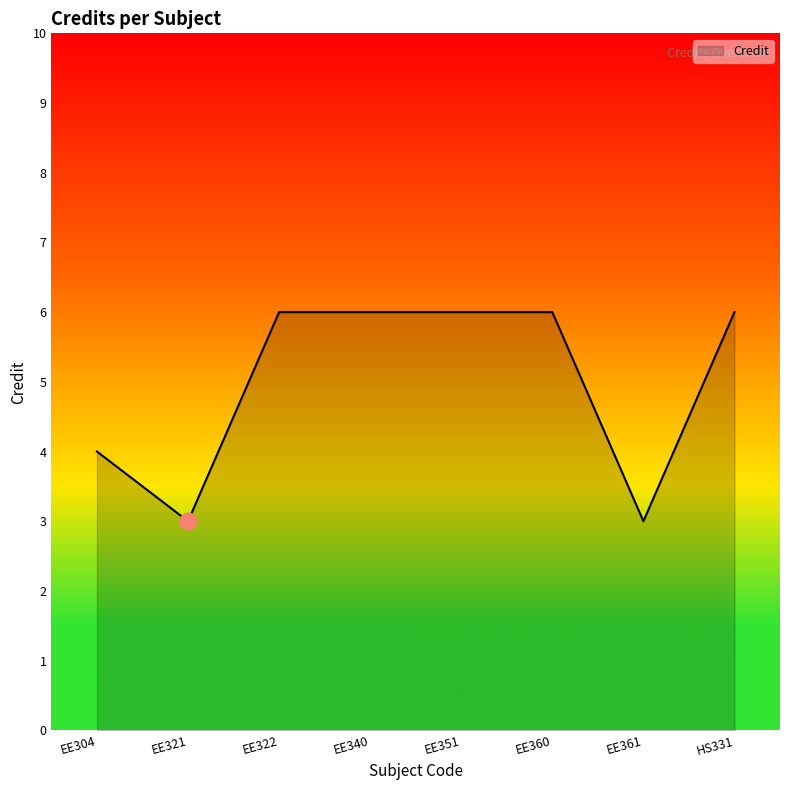

What position from the left is EE321?

2